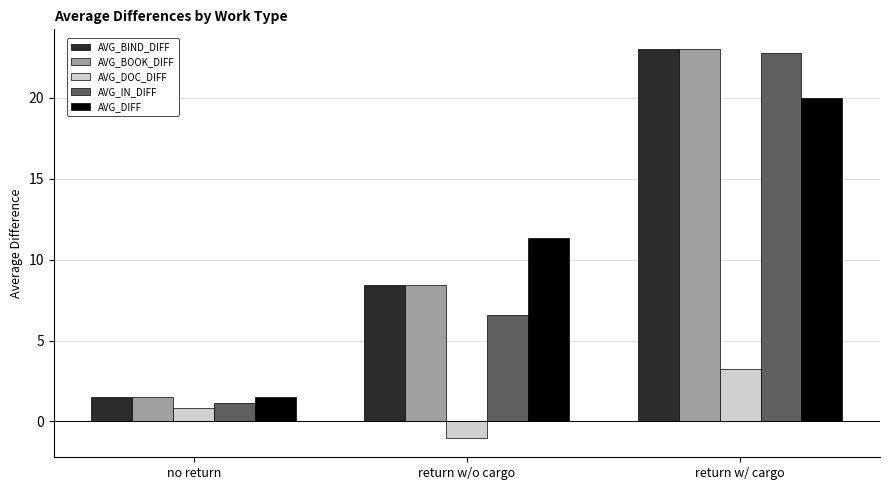

True or false: AVG_IN_DIFF has a value of 10.5 at return w/ cargo.

False